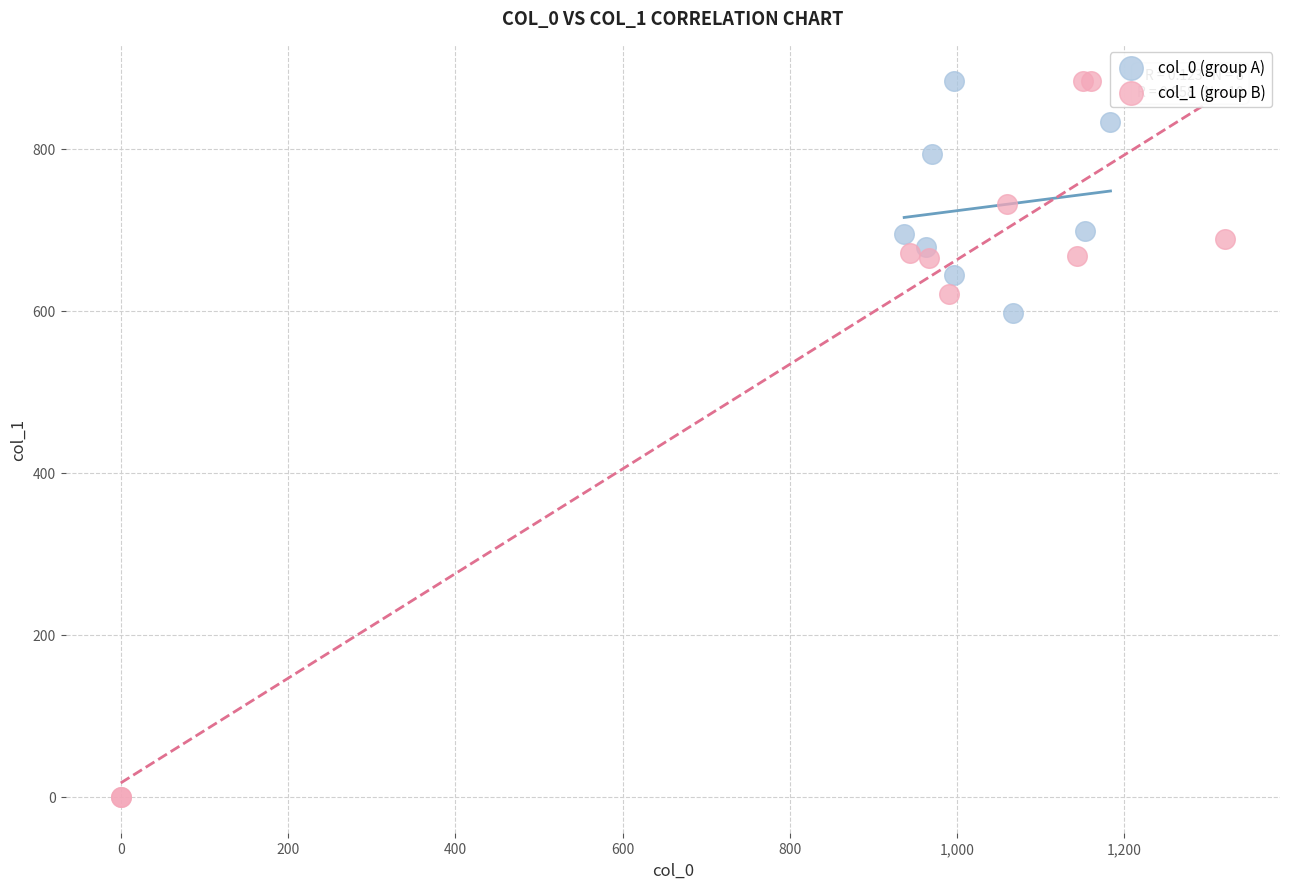

Which series reaches the minimum Y coordinate?

col_1 (group B)